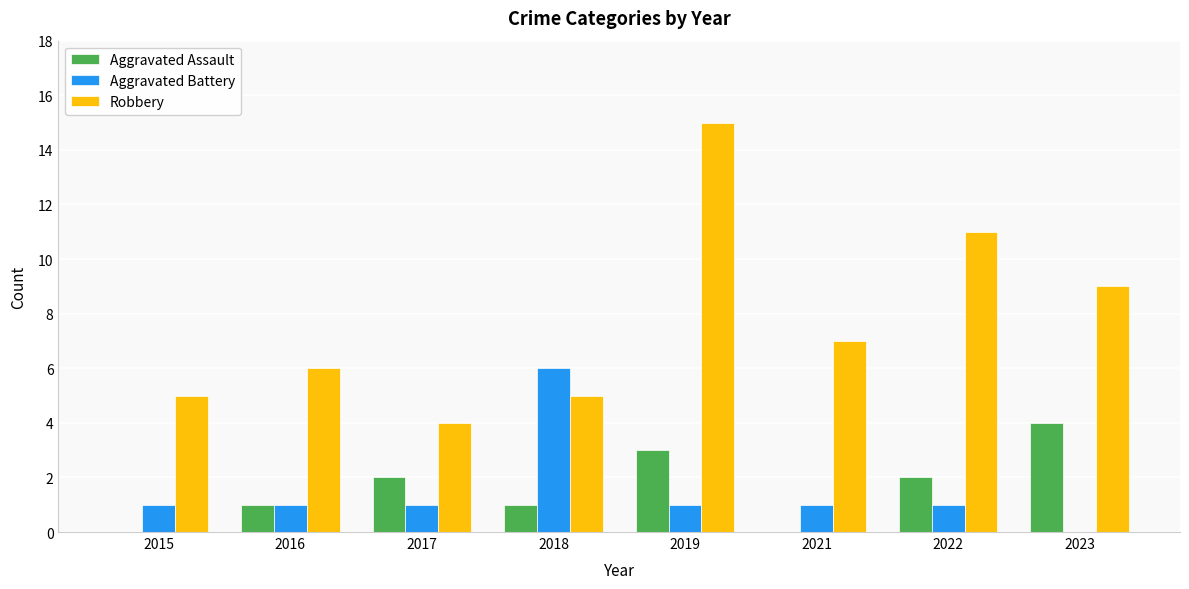

How many distinct data groups are displayed?

3